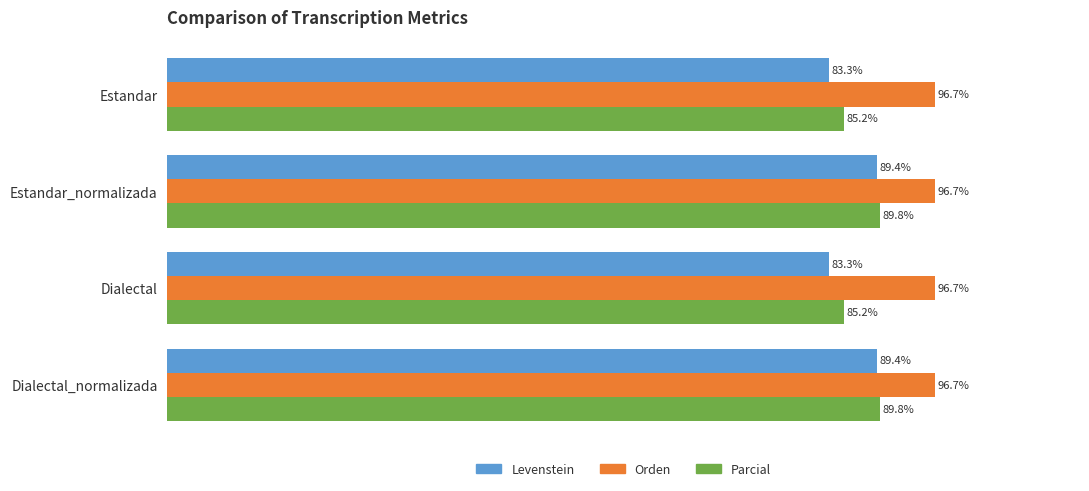

At Estandar, list the series in order from smallest to largest.

Levenstein, Parcial, Orden